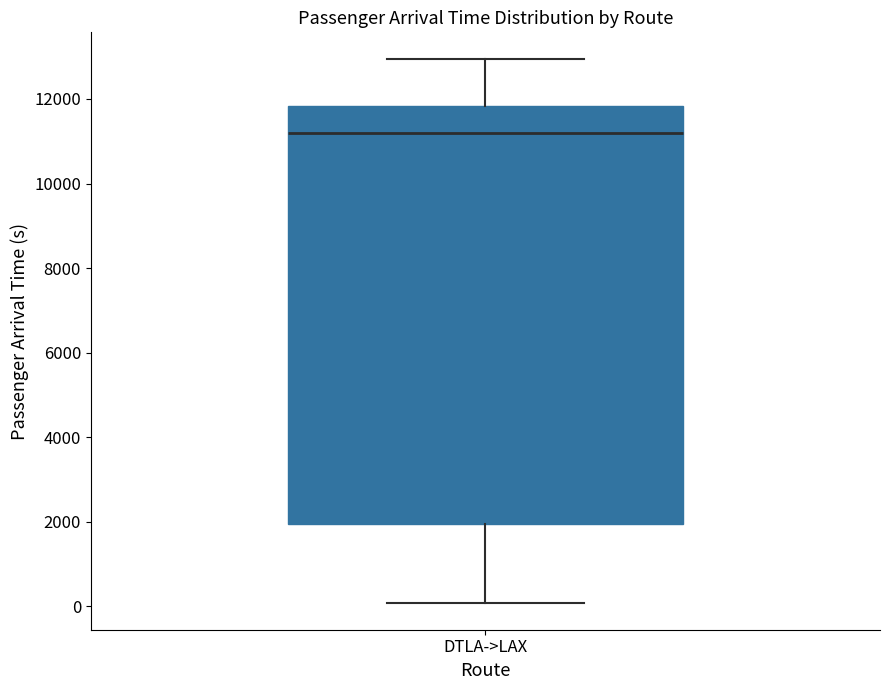

Where does the upper whisker of the box for DTLA->LAX end on the y-axis? The values are not printed on the chart, so give them approximately, as read against the axis.

13000